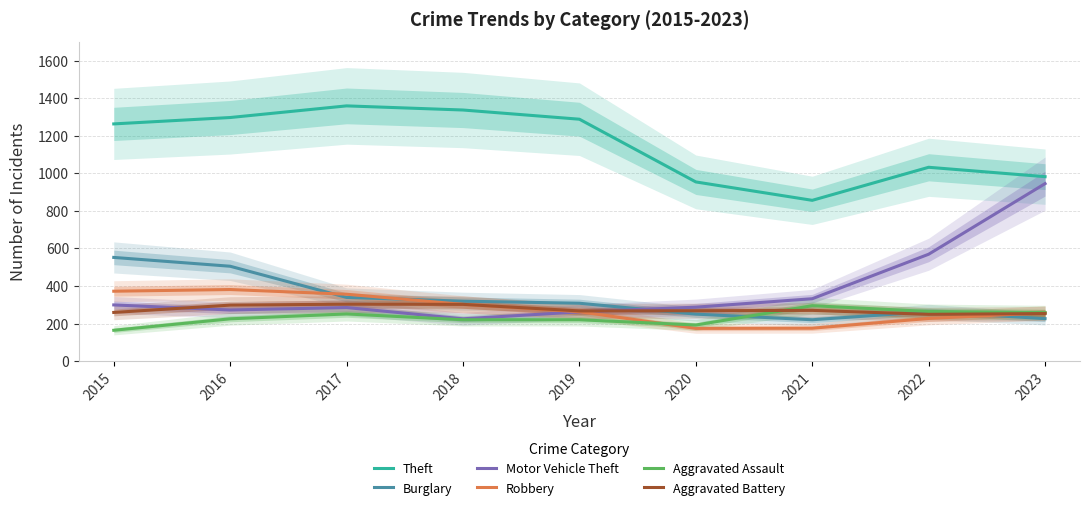

Which series has the largest range (max minus min)?

Motor Vehicle Theft